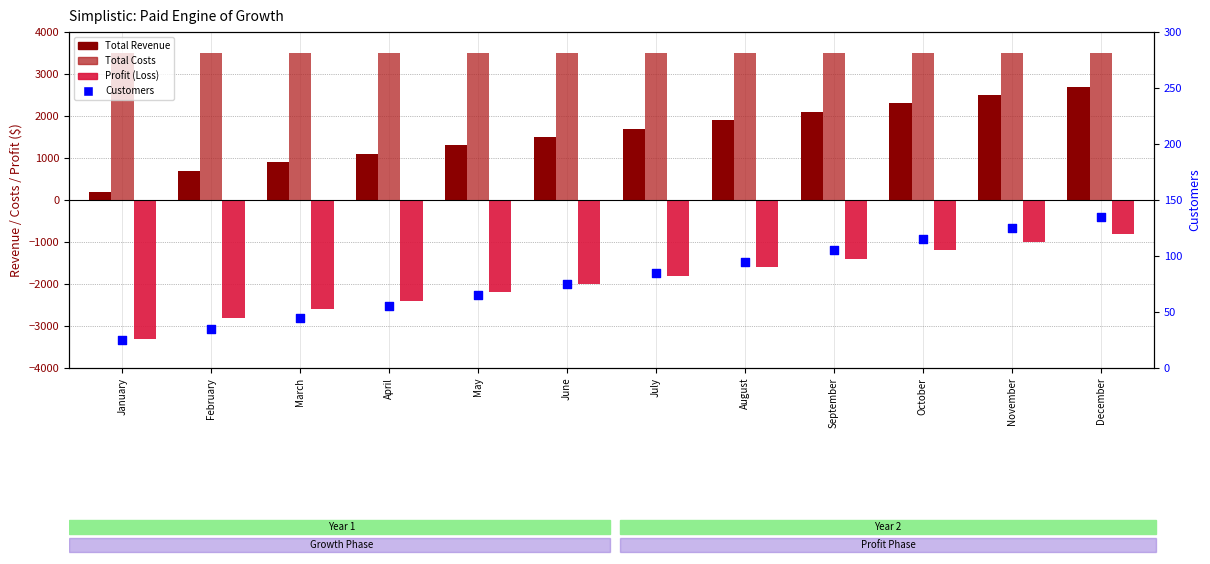

What are all the series names shown in the legend?

Total Revenue, Total Costs, Profit (Loss), Customers